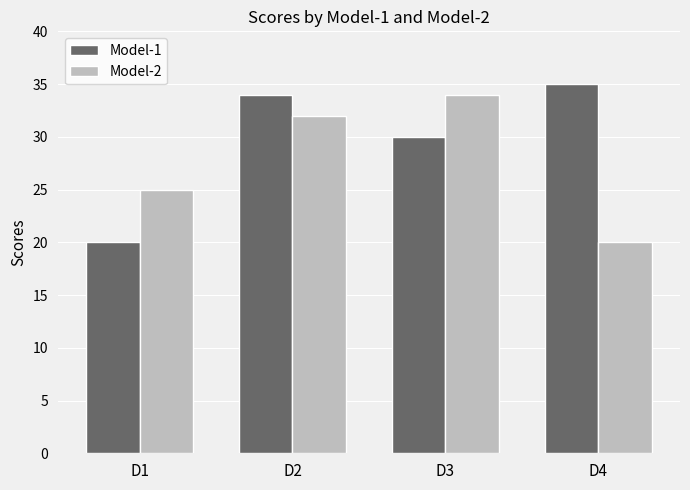

Which series has the widest spread of values?

Model-1